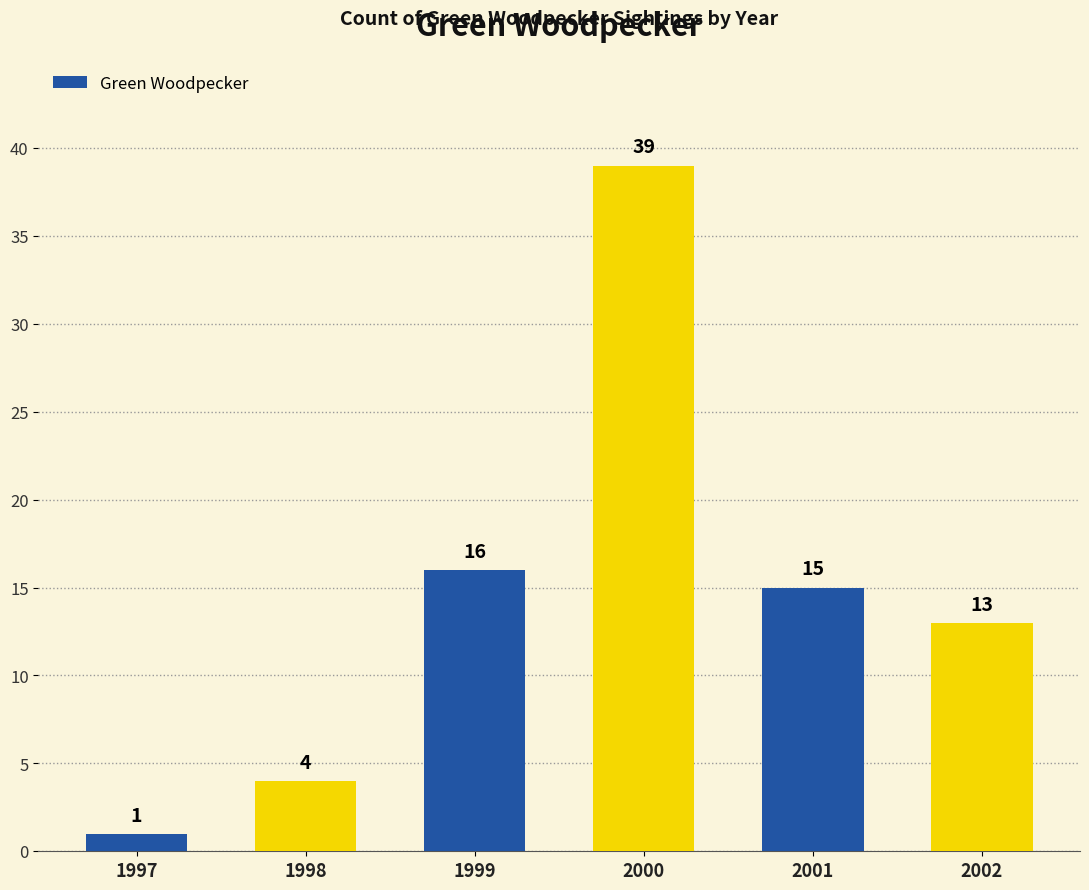

Where does the data first go above 15?

1999